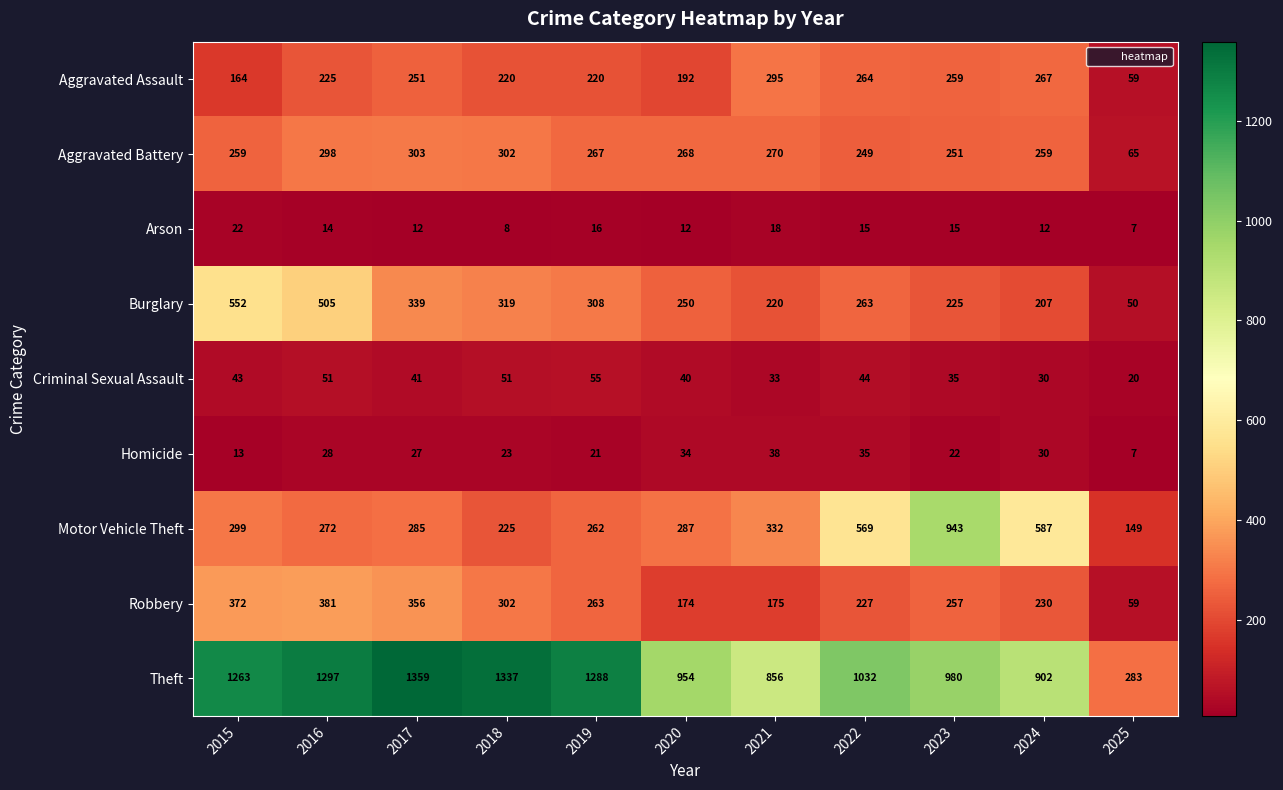

At how many categories does at least one series exceed 1018?

6